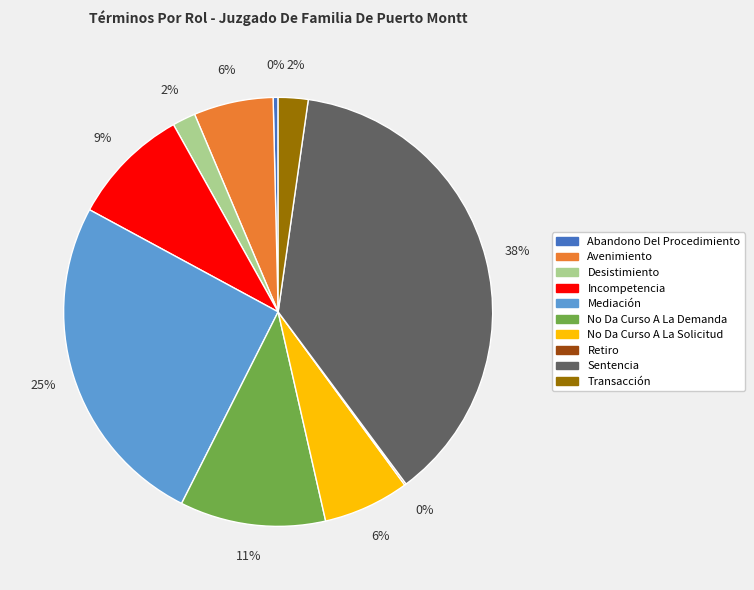

To the nearest percent, what is the combined percentage of Desistimiento and No Da Curso A La Solicitud?

8%